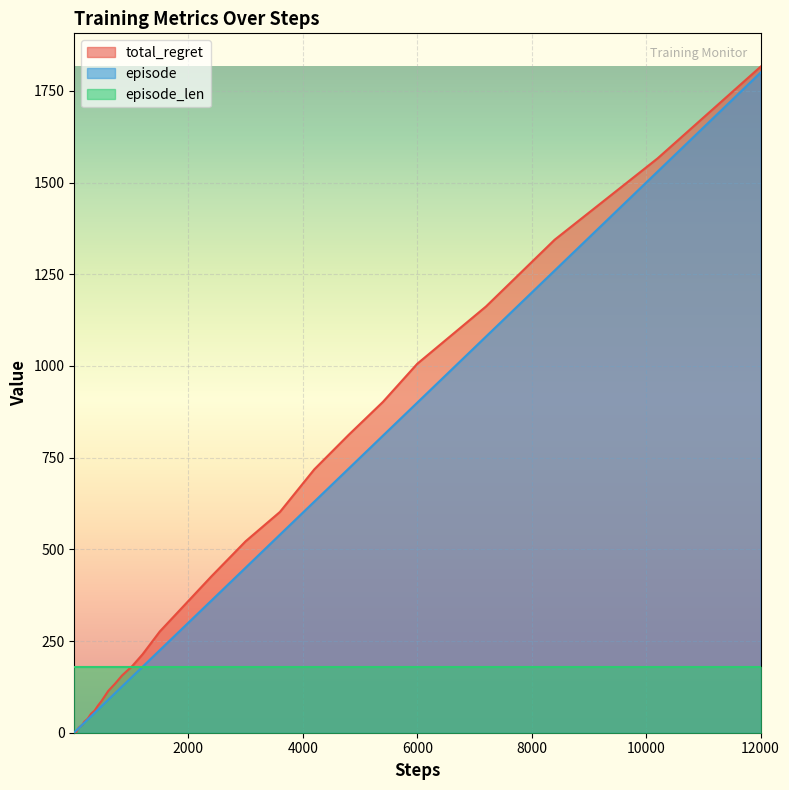

Rank the series by their average value, from highest to lowest.

total_regret, episode, episode_len